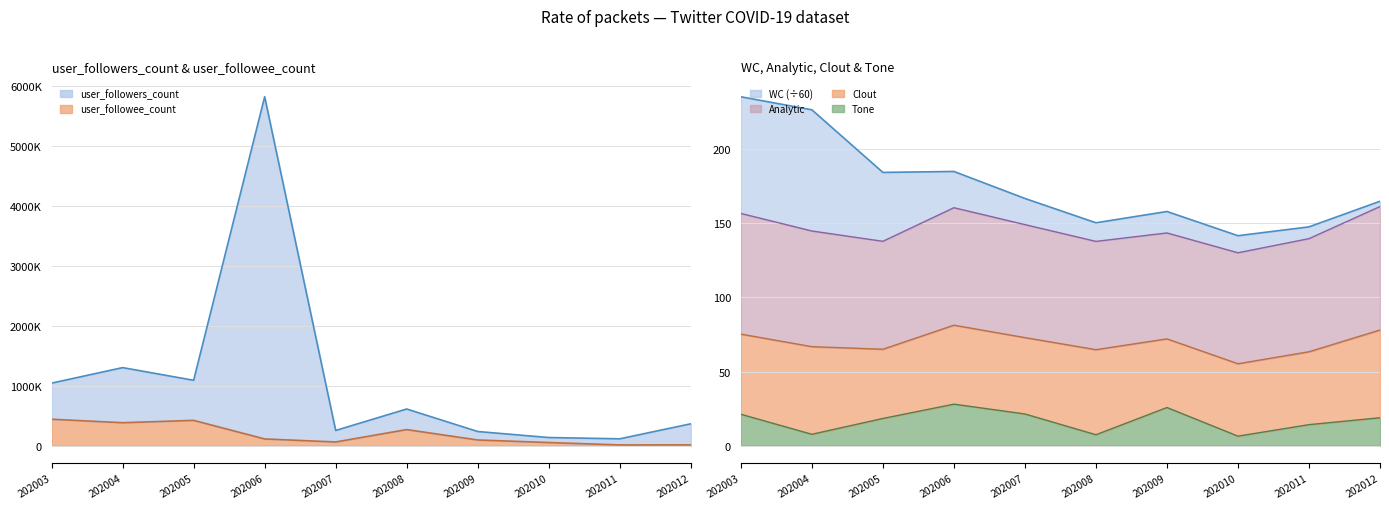

True or false: user_followee_count and Tone intersect in this chart.

False